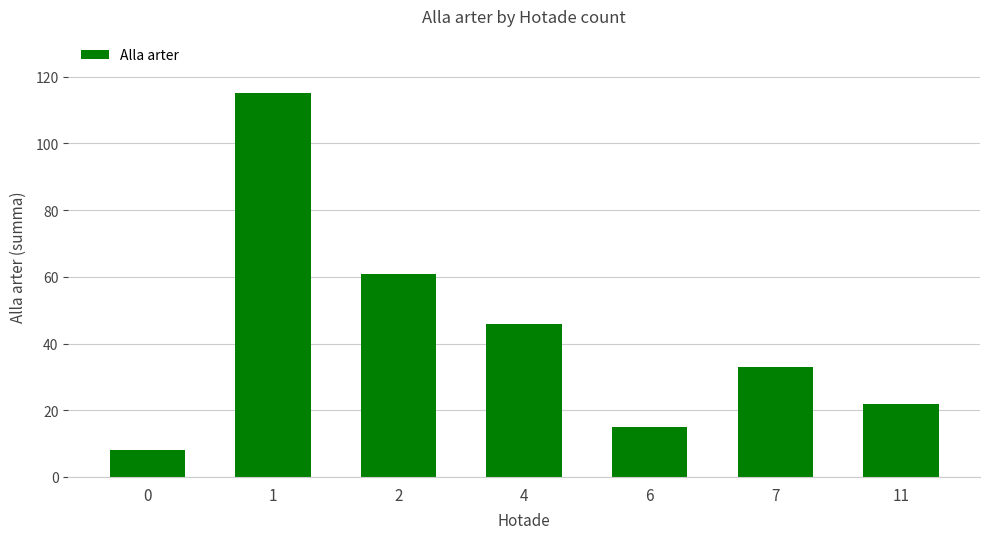

Are the bars horizontal?

No